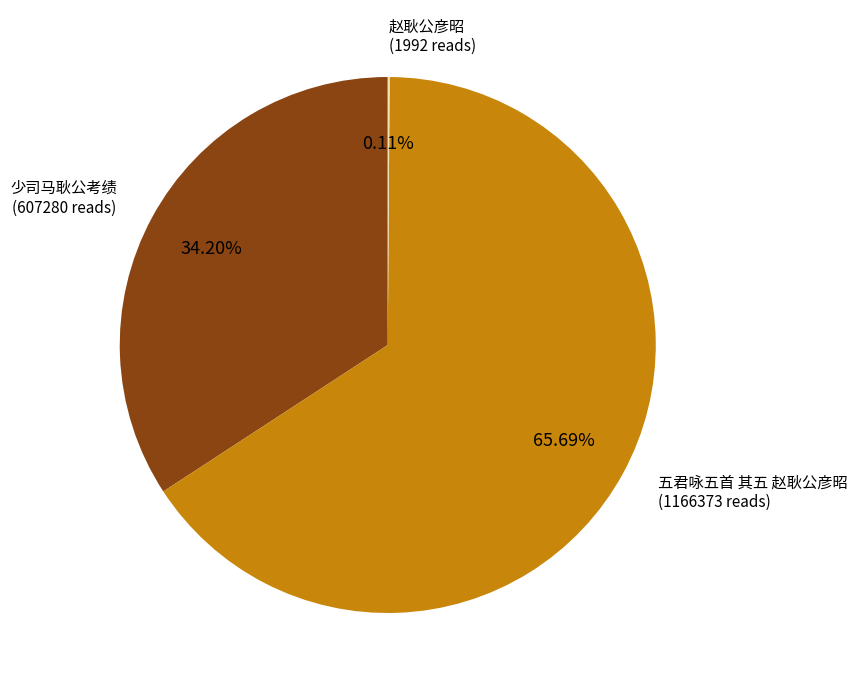

Is there any slice that represents more than half of the pie?

Yes